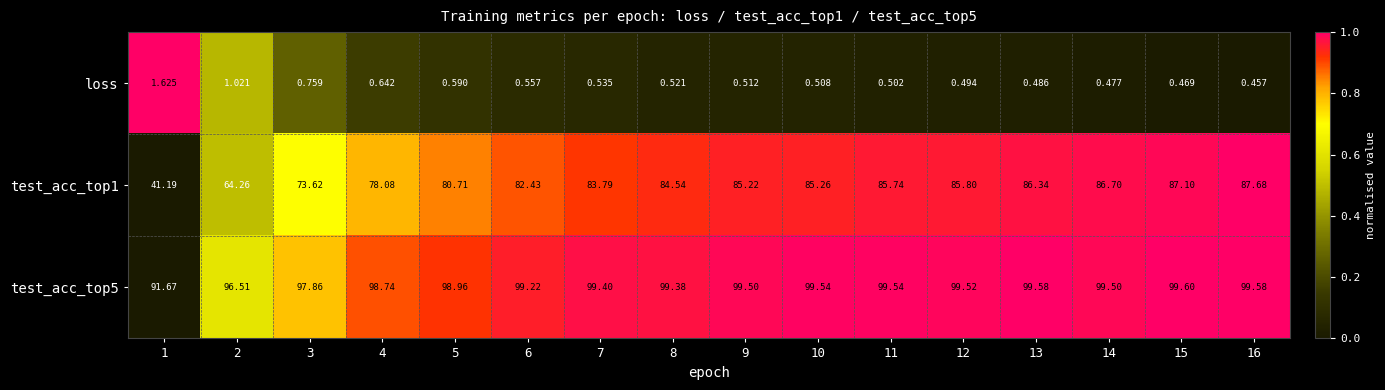

Is the value of test_acc_top1 at 16 greater than the value of test_acc_top5 at 6?

No